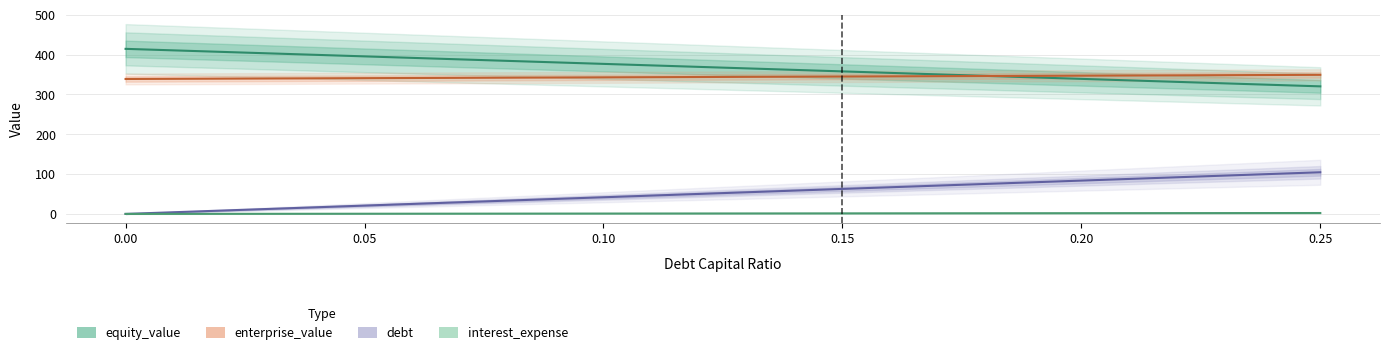

Is this an area chart (filled region under the line)?

No